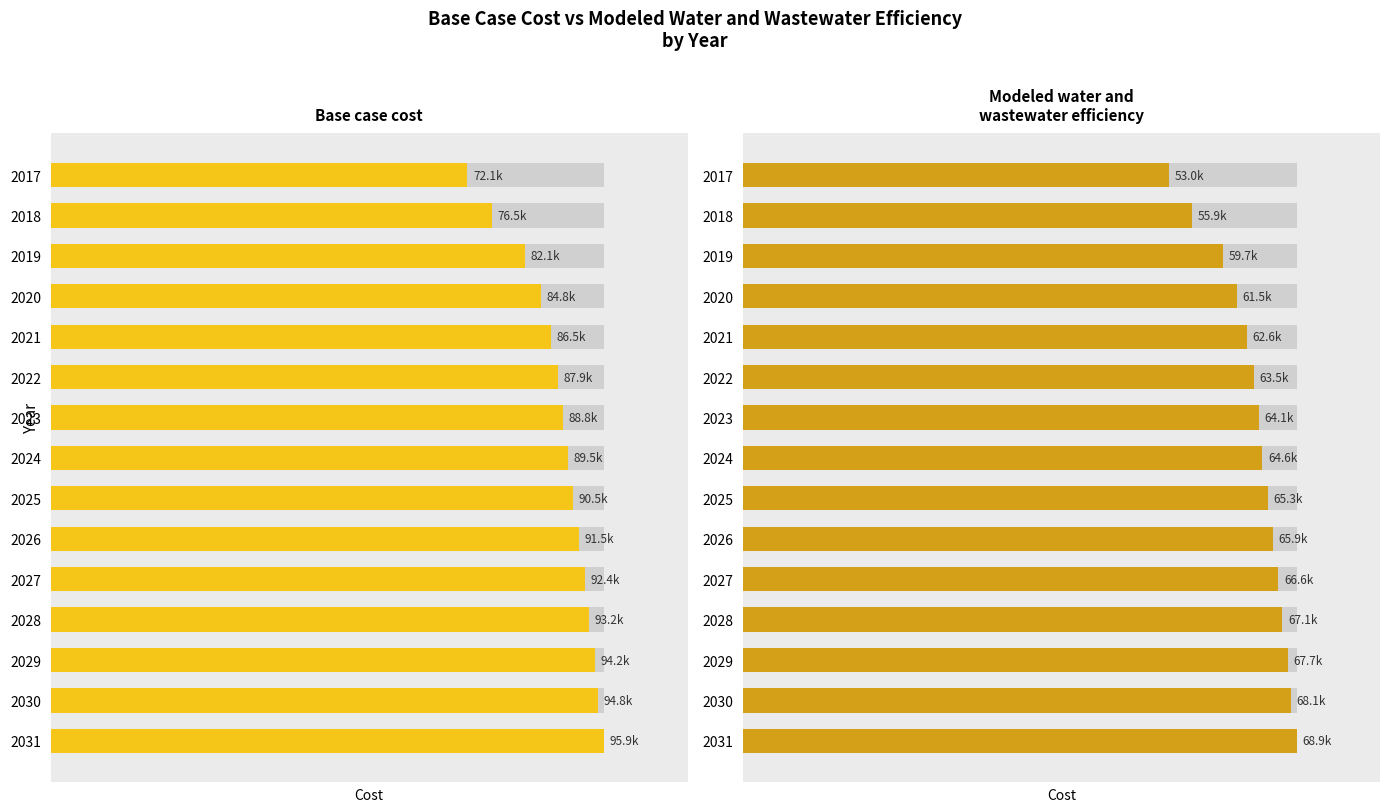

Reading left to right, list all the values displayed in this chart.

Base case cost: 72148.7	76456.4	82117.7	84824.0	86545.2	87897.1	88756.6	89492.8	90474.5	91455.9	92436.9	93171.9	94152.2	94763.4	95866.7
Modeled water and wastewater efficiency: 52980.0	55865.1	59656.4	61469.8	62623.9	63530.7	64107.9	64602.6	65262.2	65921.7	66581.1	67075.7	67735.0	68147.2	68888.7